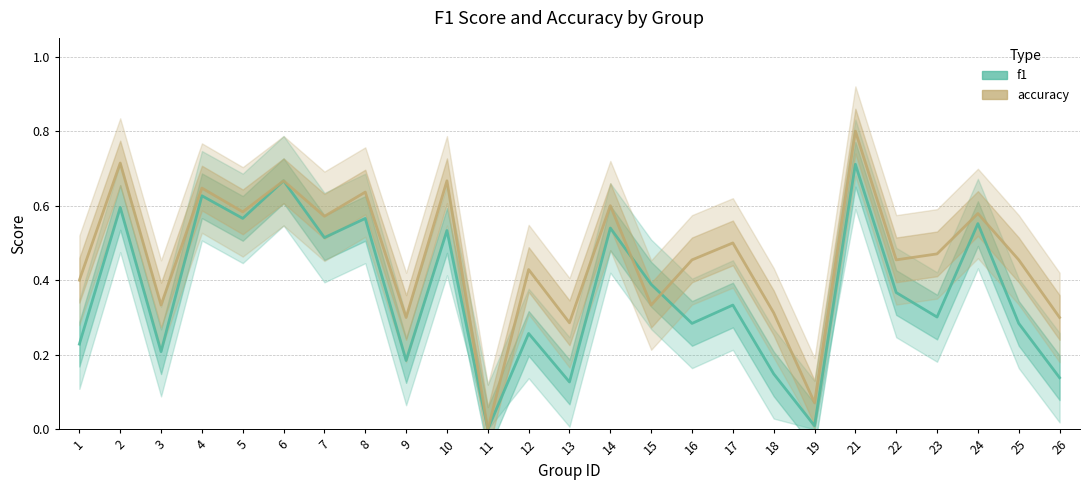

Where is the first local minimum for accuracy?

3